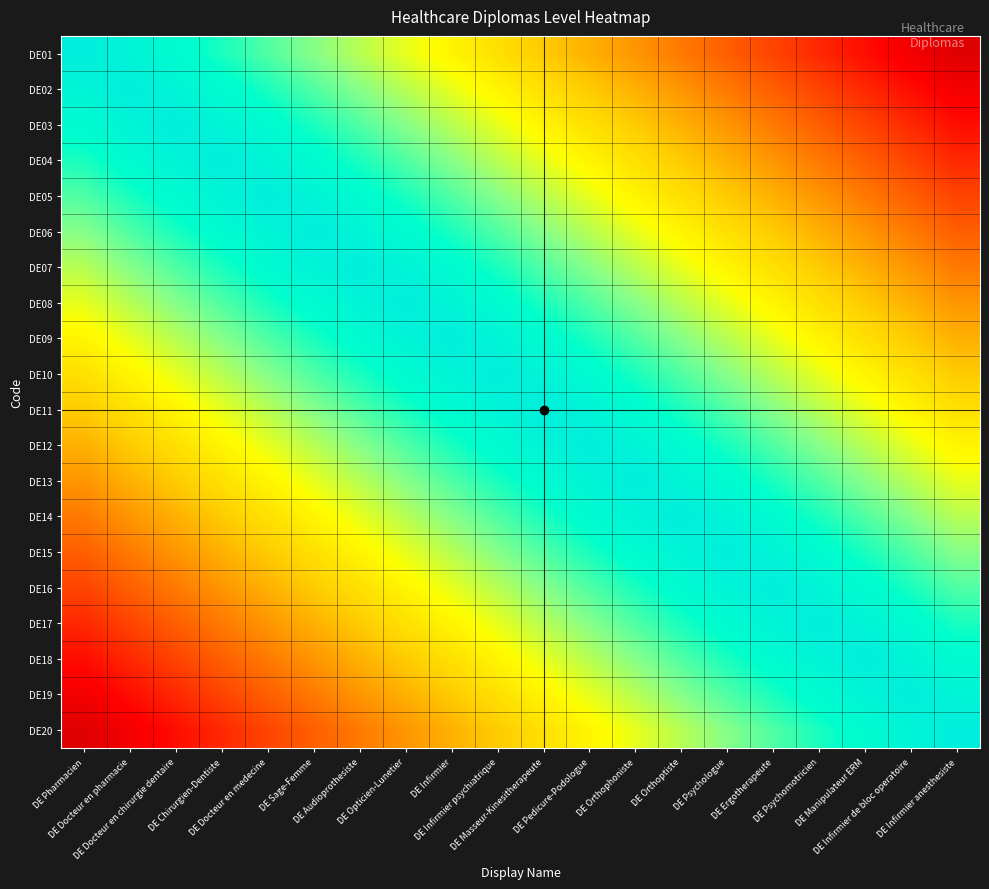

At which category is the sum across all series the highest?

DE Infirmier psychiatrique